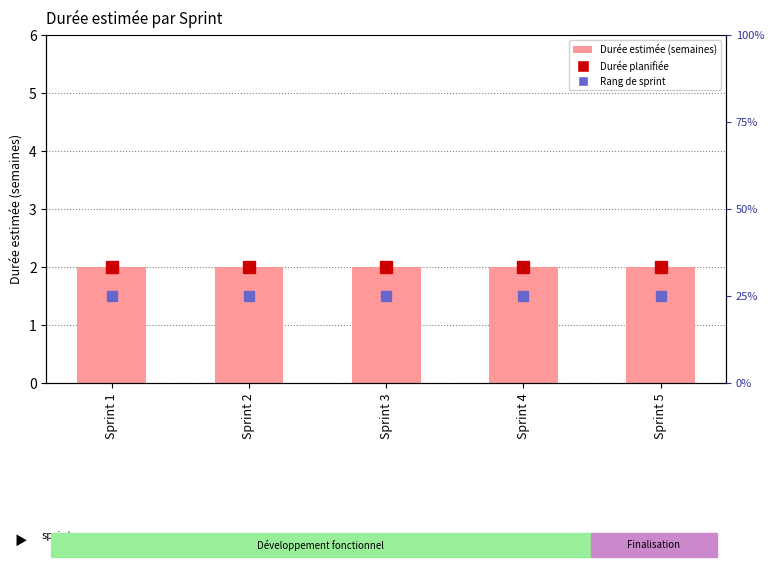

How many bars are there in each group?

2